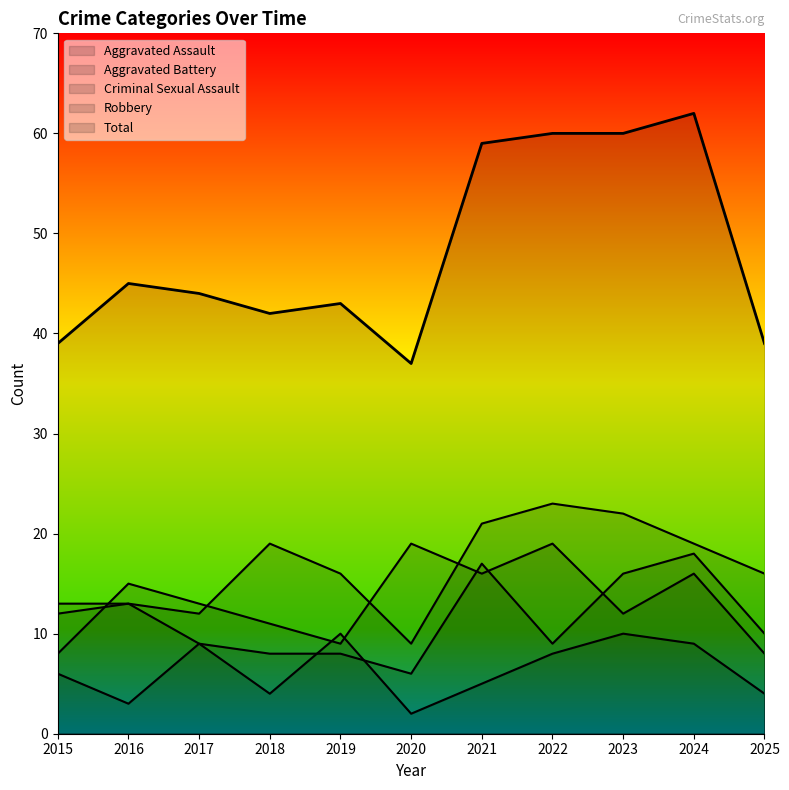

True or false: Robbery has more than 2 points higher than both neighbors.

True